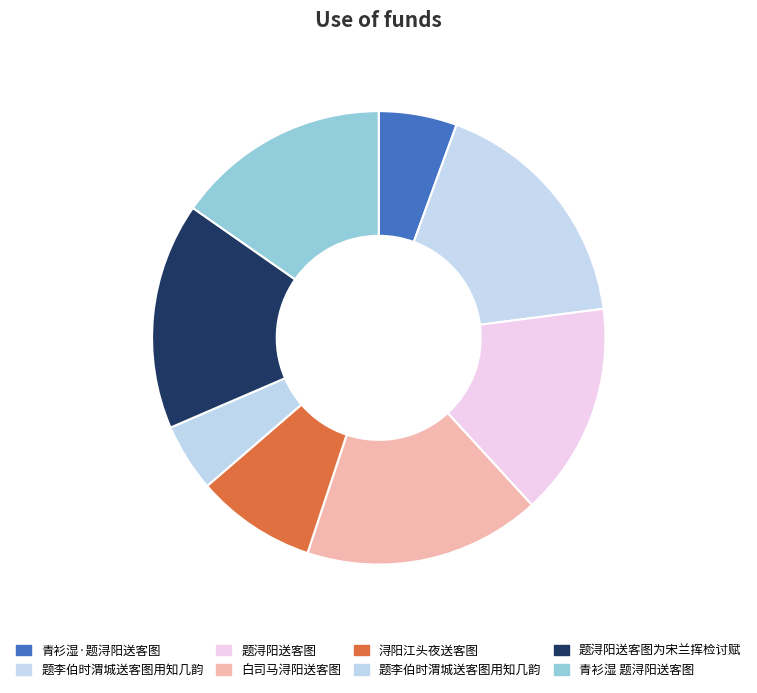

How many segments does this pie chart have?

8